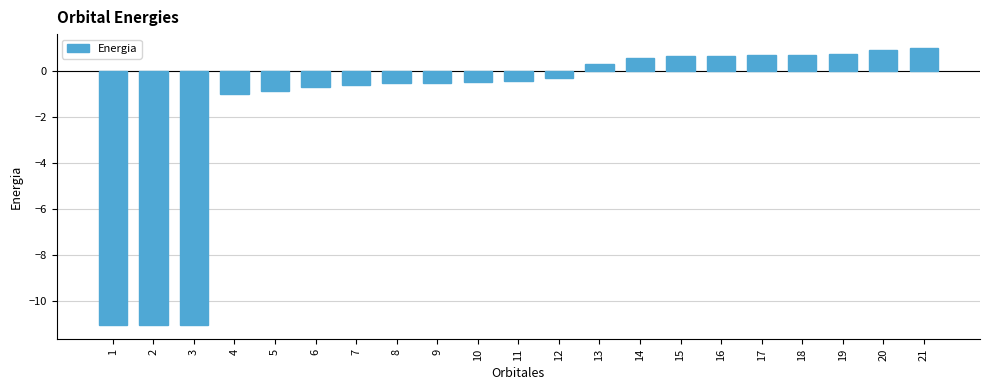

Are the bars grouped side by side (vs. stacked)?

No